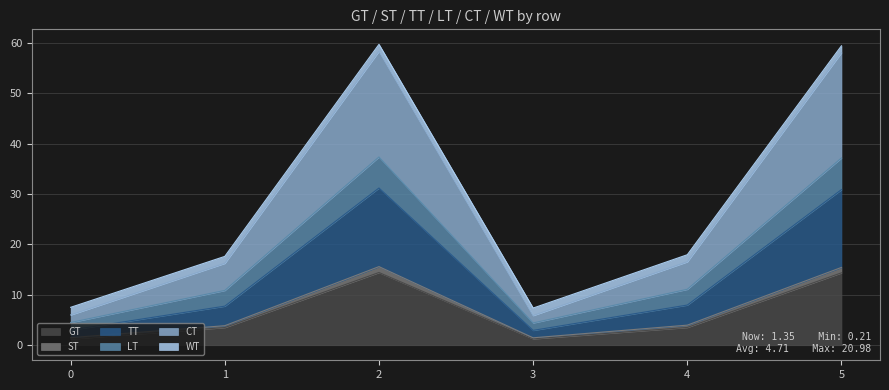

What is the total value across all series at 1?

17.6